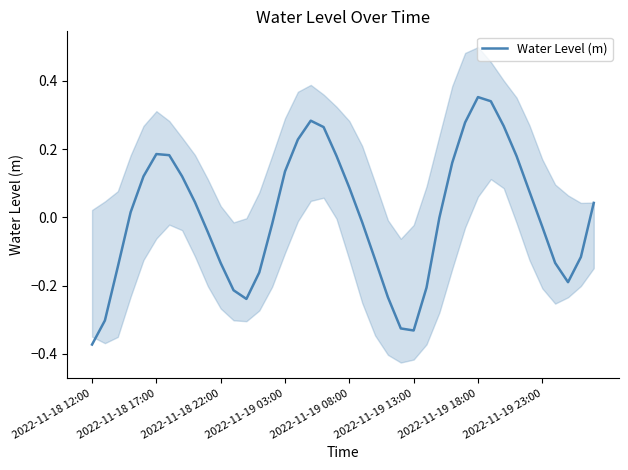

What position from the right is 2022-11-18 12:00?

40